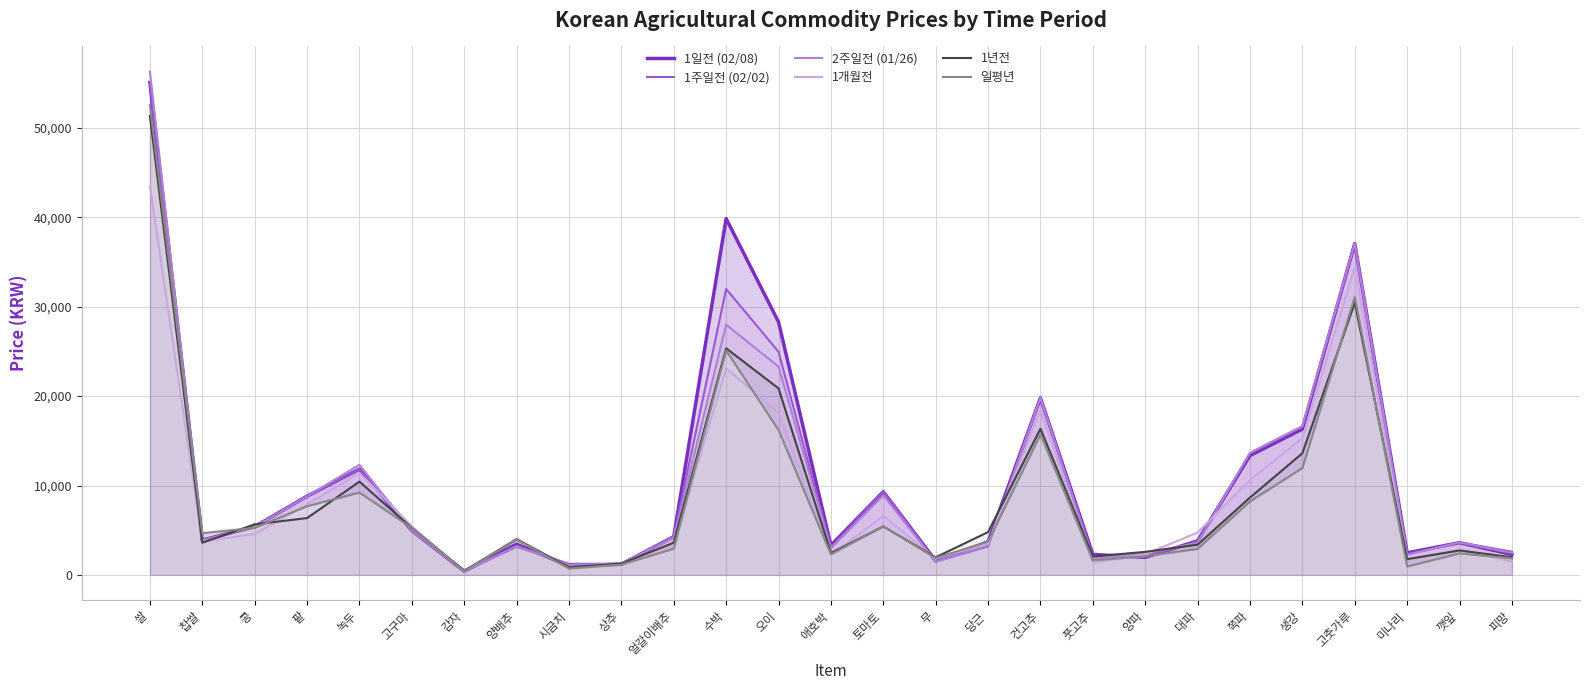

Count the number of data series in this chart.

6